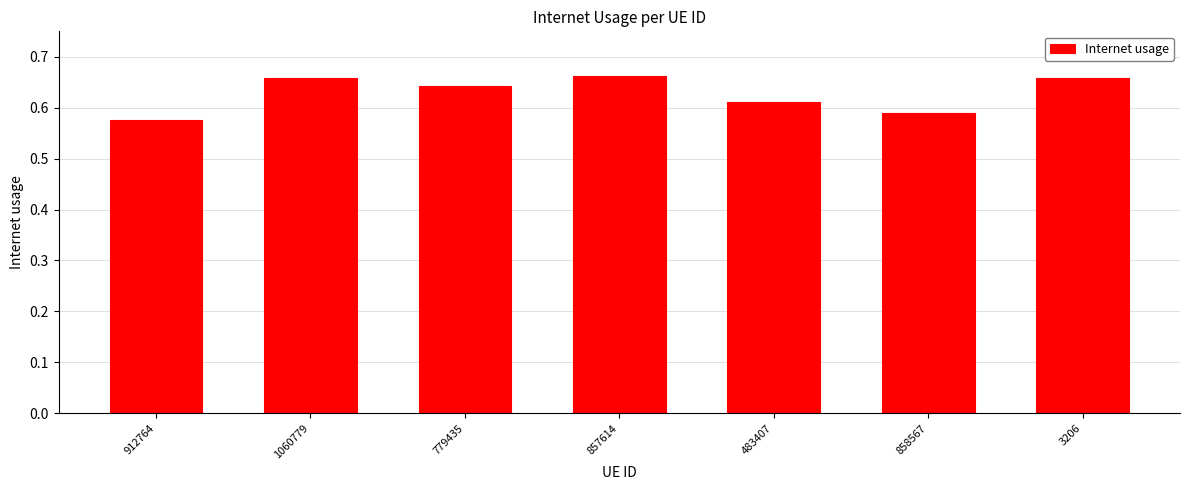

Where is the data nearest to the value 0?

912764